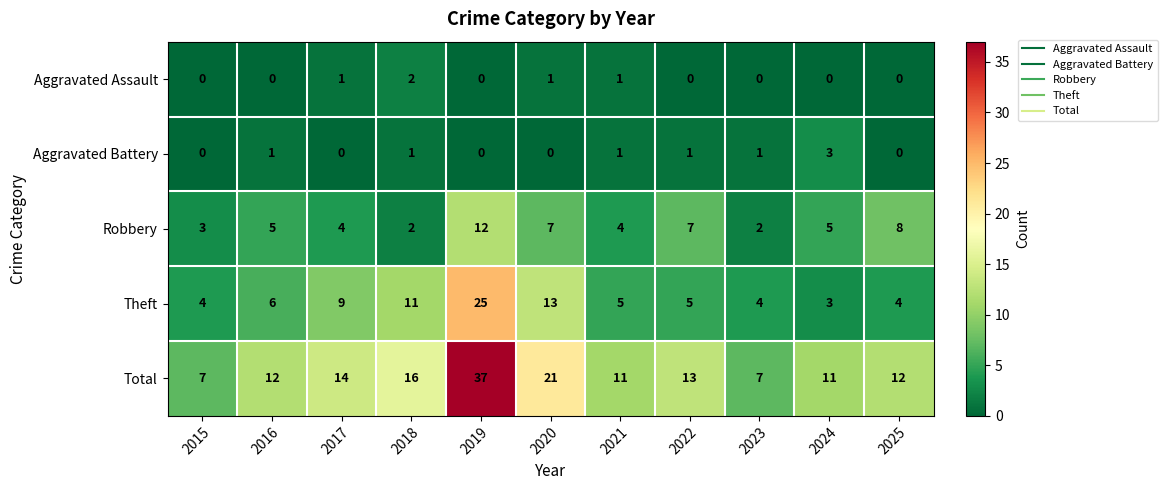

At which category does the chart reach its peak across all series?

2019